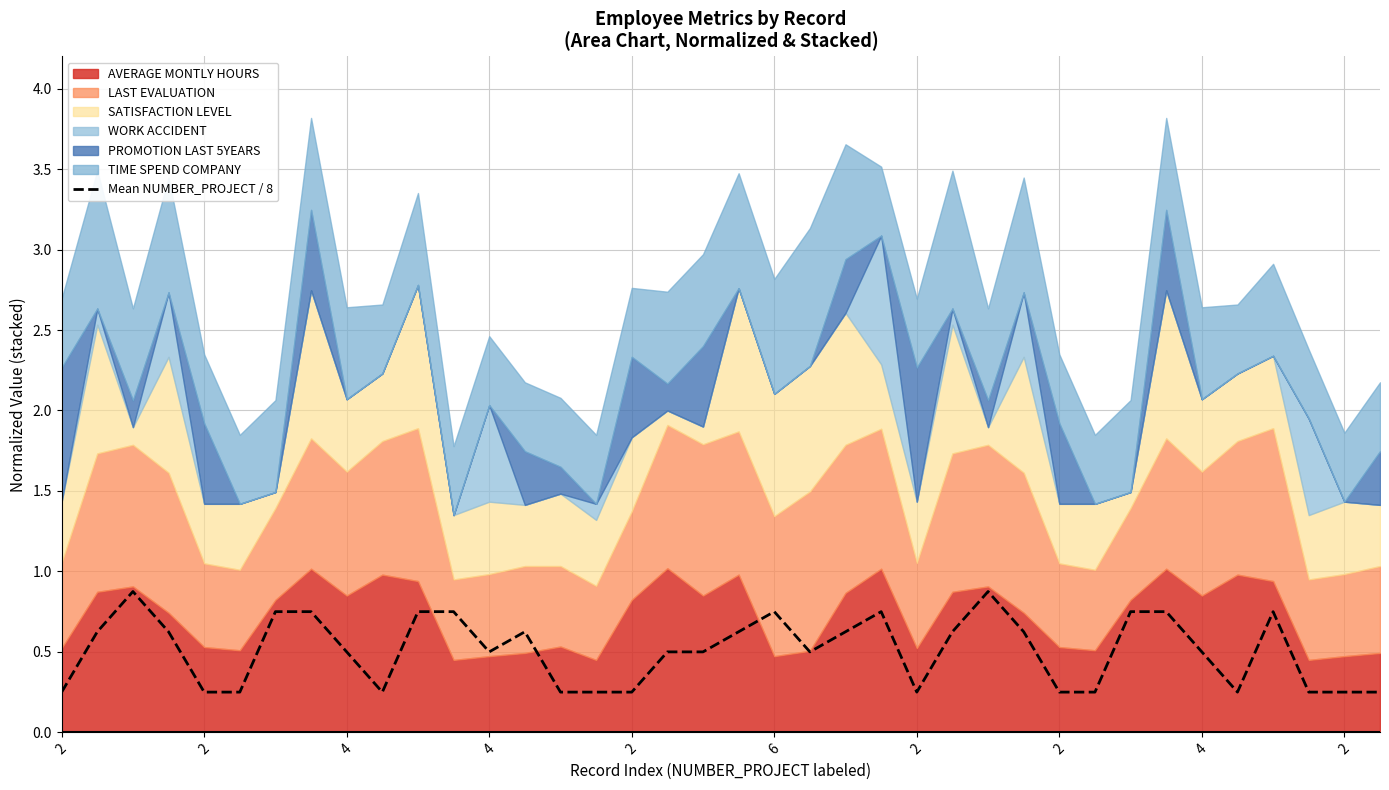

What is the smallest value displayed?

0.2